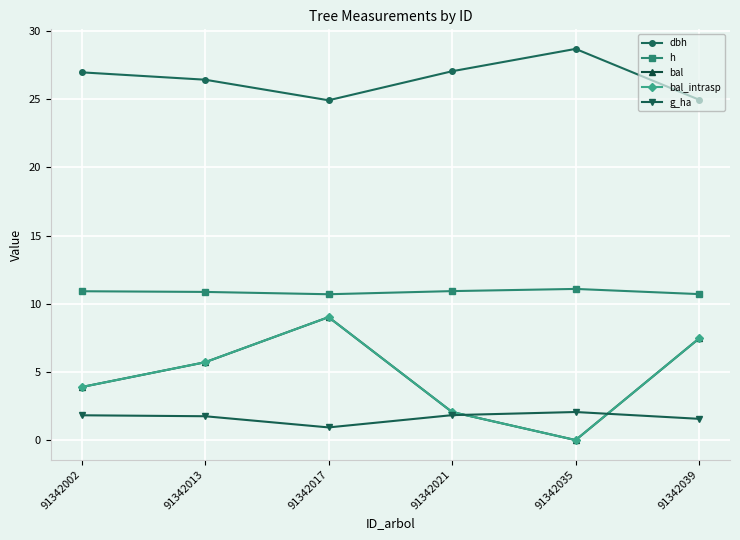

How many interior local valleys does the bal_intrasp series have?

1